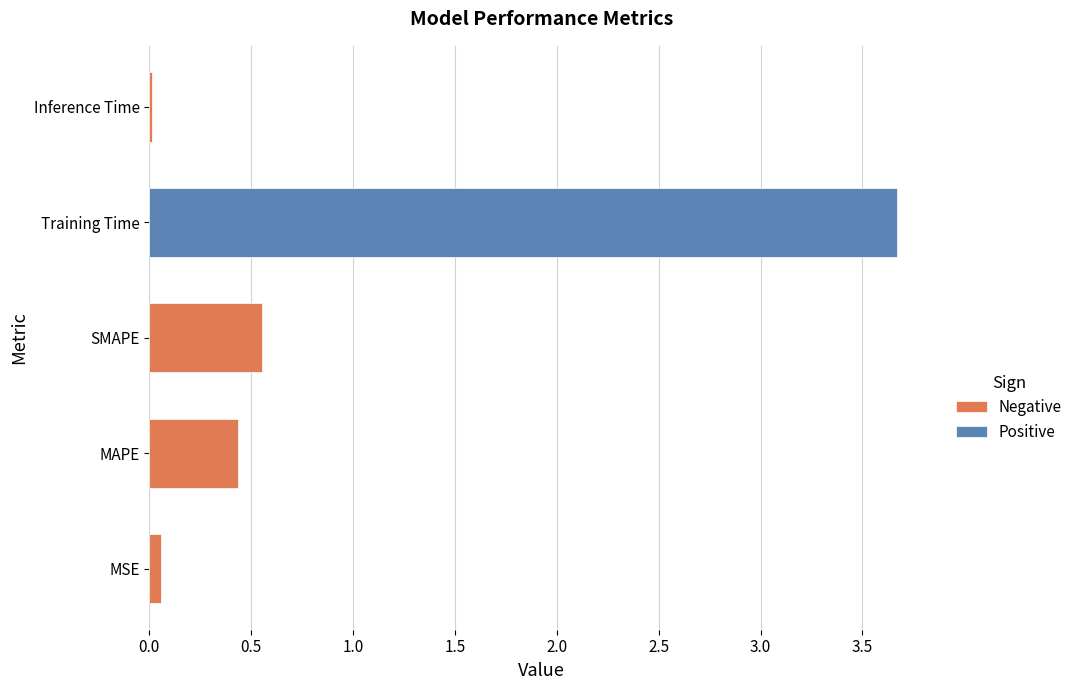

Reading left to right, extract all data points from this chart.

0.1	0.4	0.6	3.7	0.0